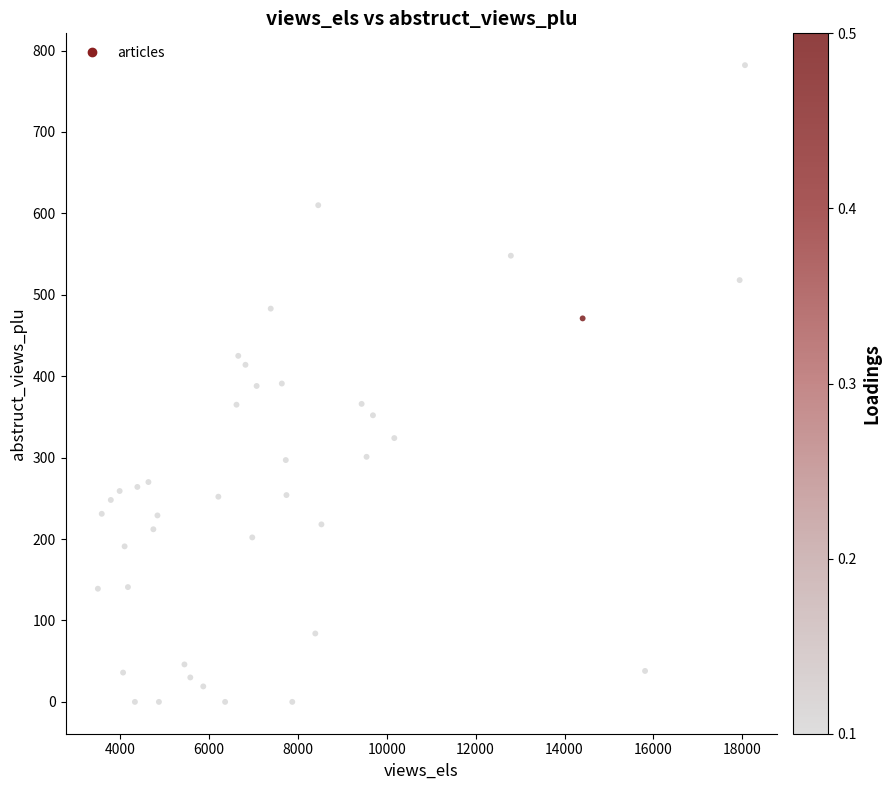

What is the range of X values (max minus min)?

14557